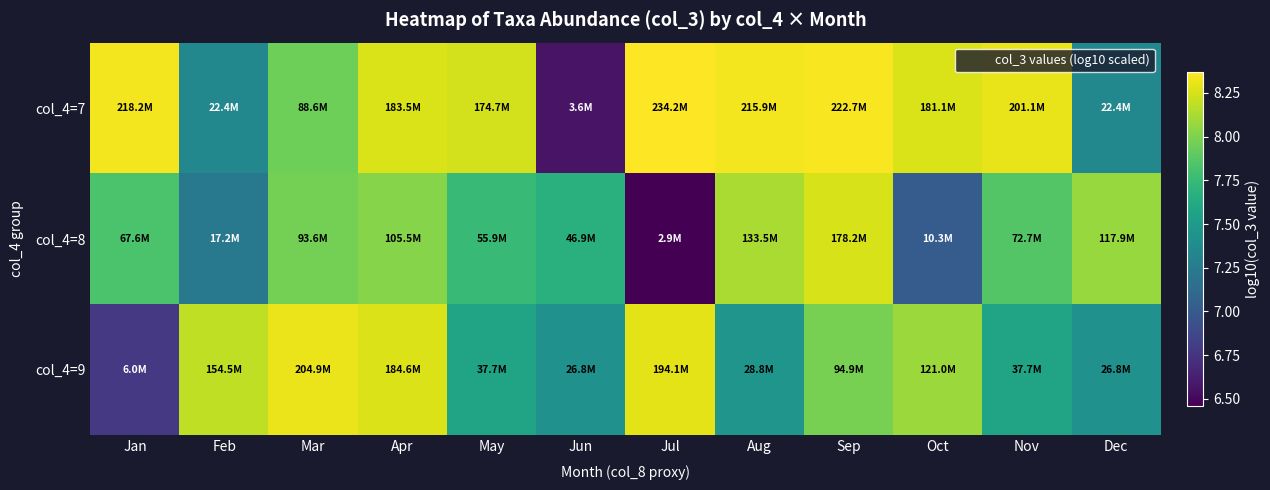

At which category is the sum across all series the highest?

Sep